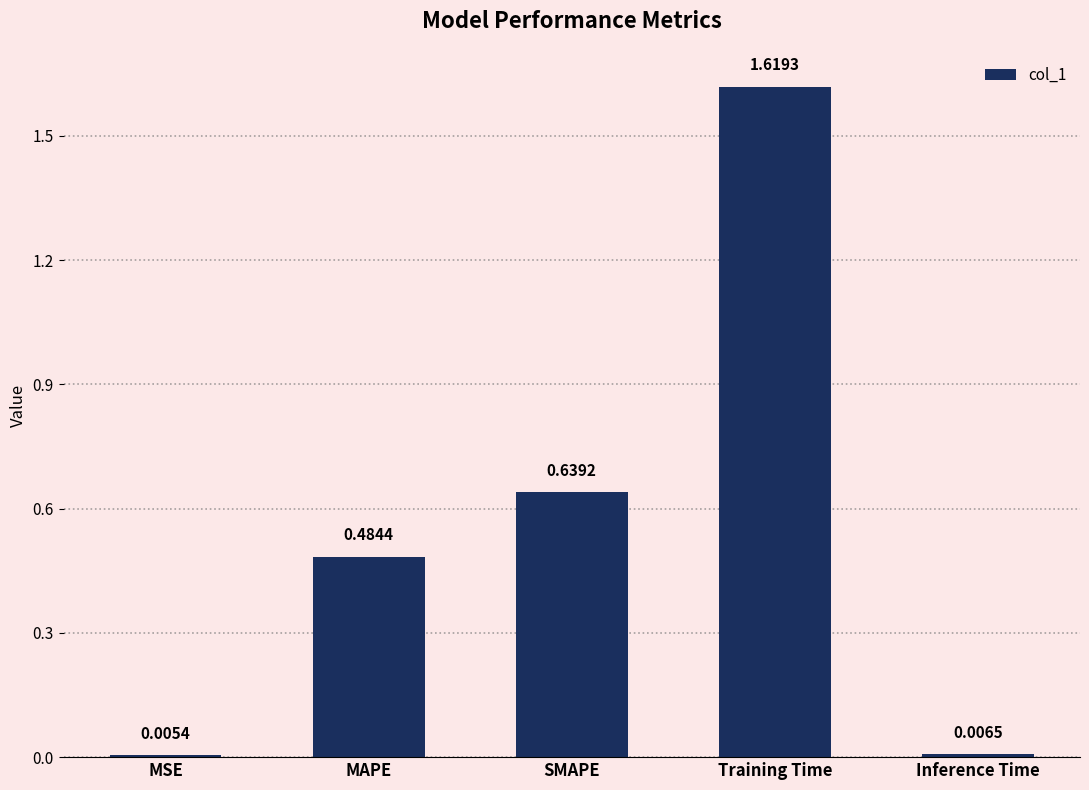

At which label is the value closest to 0?

MSE